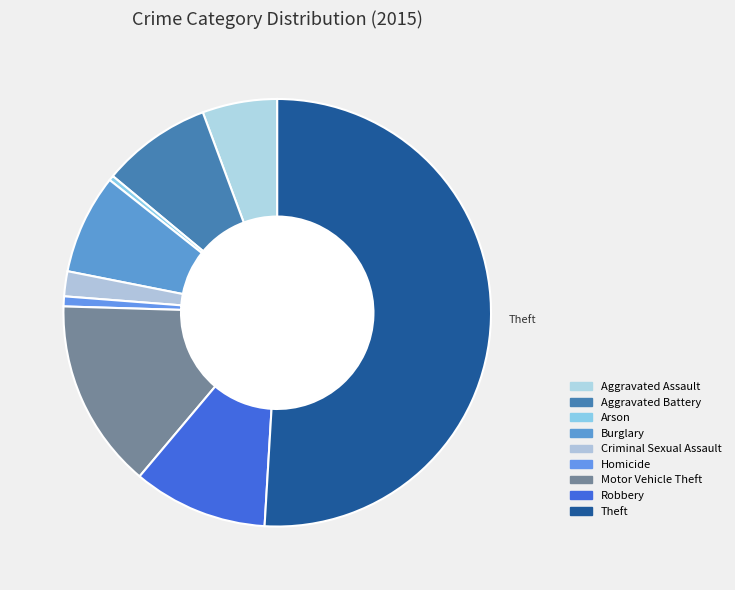

Which category has the biggest portion of the pie?

Theft